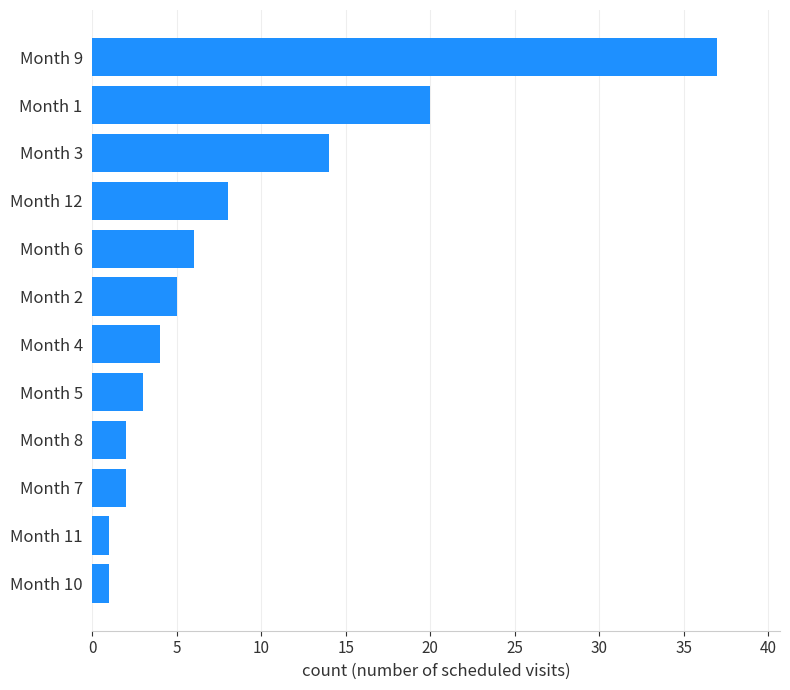

What is the sum of all values?

103